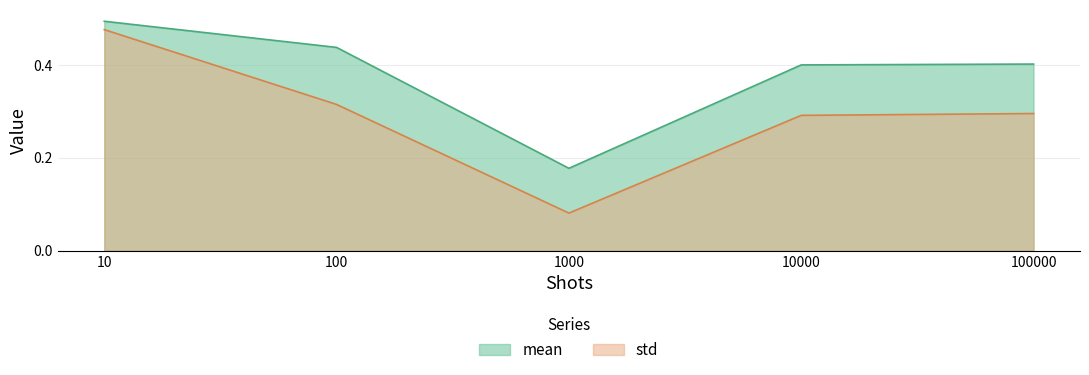

What is the total value across all series at 10?

1.0